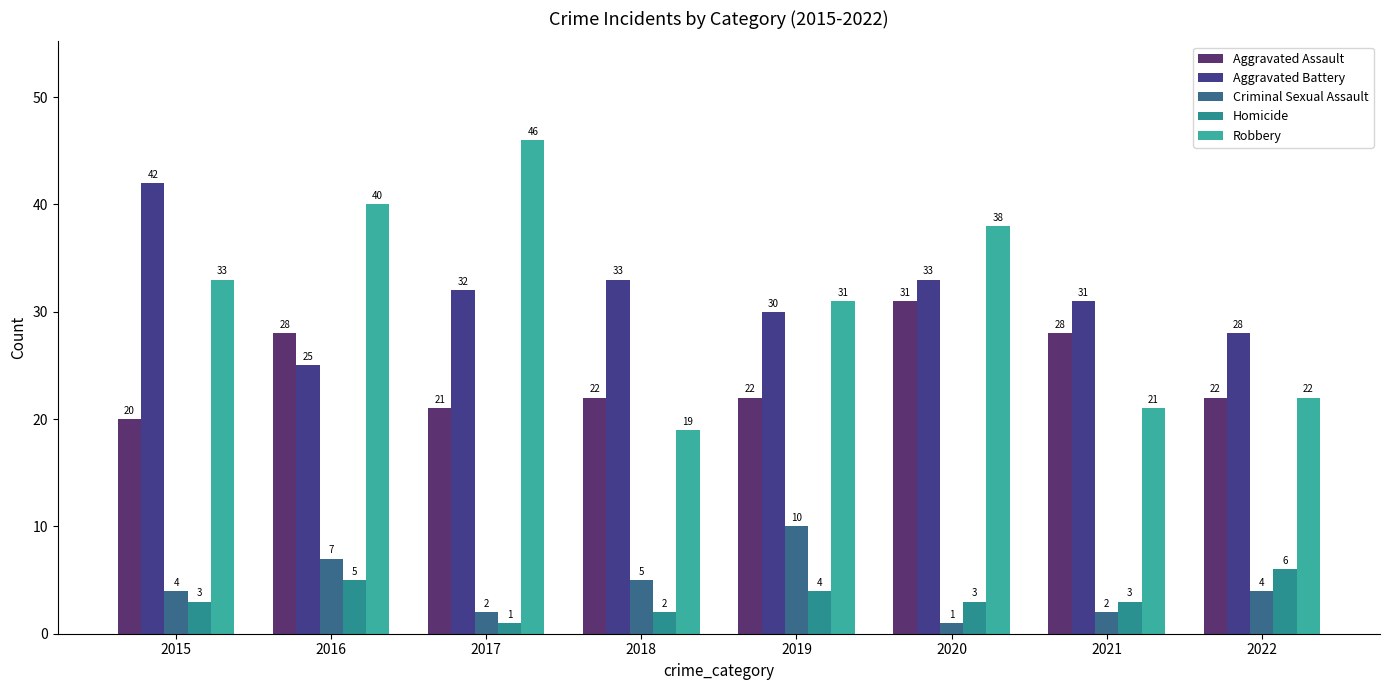

How many categories are shown in the chart?

8